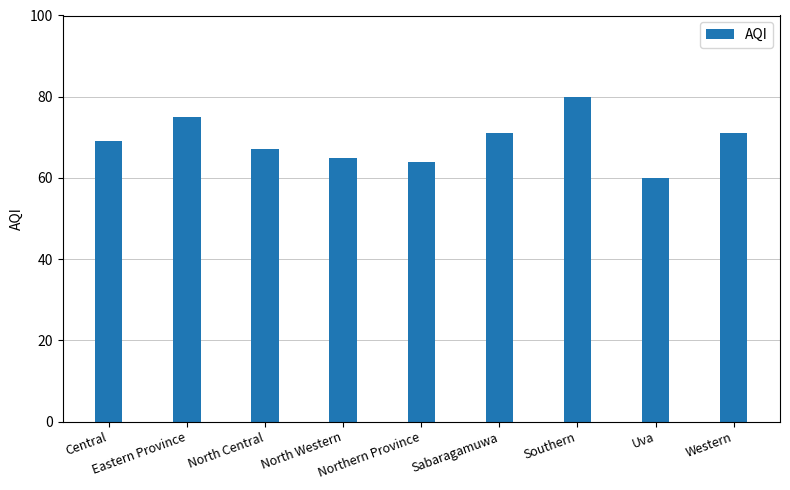

What is the value of the 4th bar from the left?

65